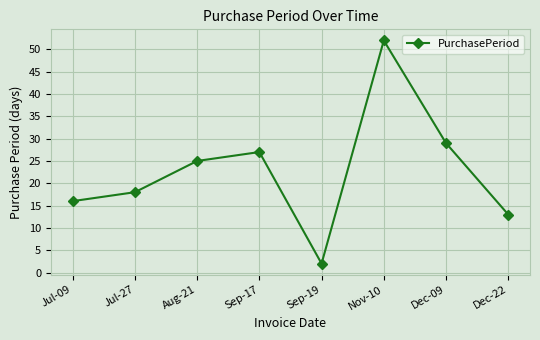

Where is the first local maximum?

Sep-17